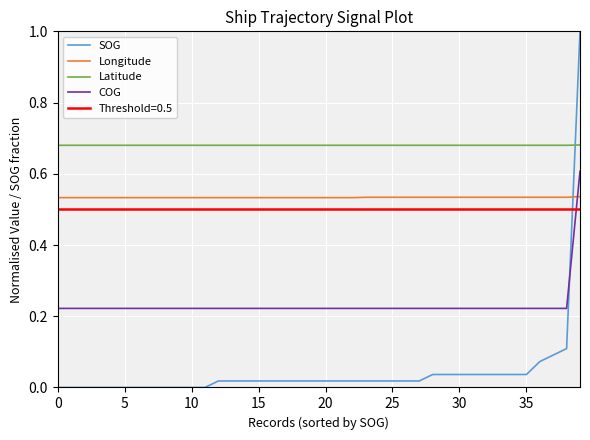

True or false: SOG and Longitude cross at least once.

True